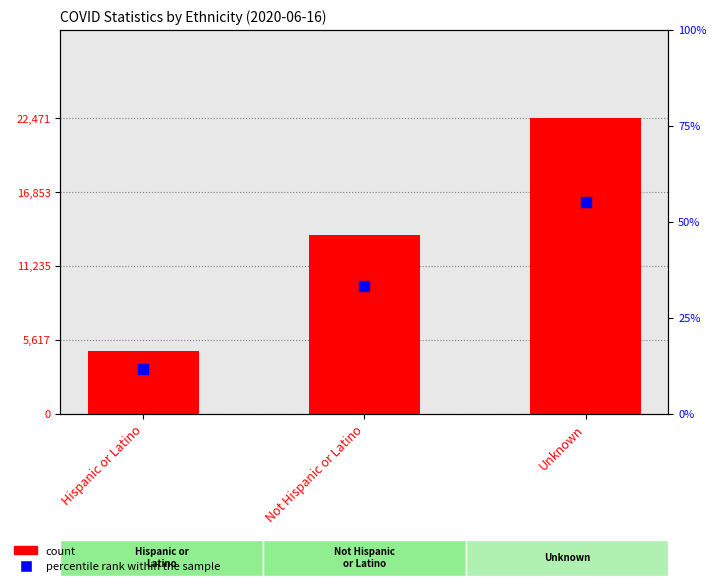

Which series has the largest total across all categories?

count